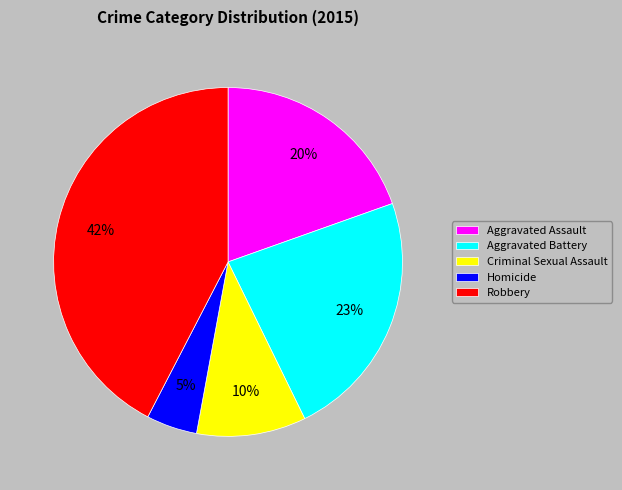

To the nearest percent, what is the average slice percentage?

20%